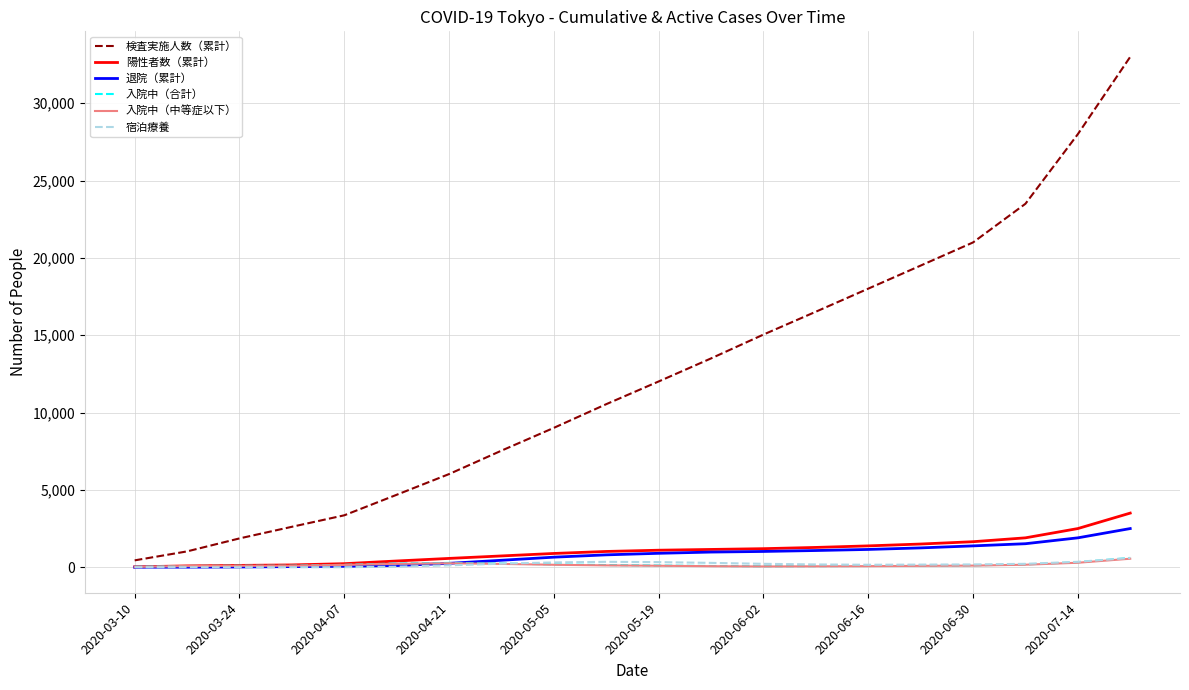

What is the sum of all 陽性者数（累計） values?

21379